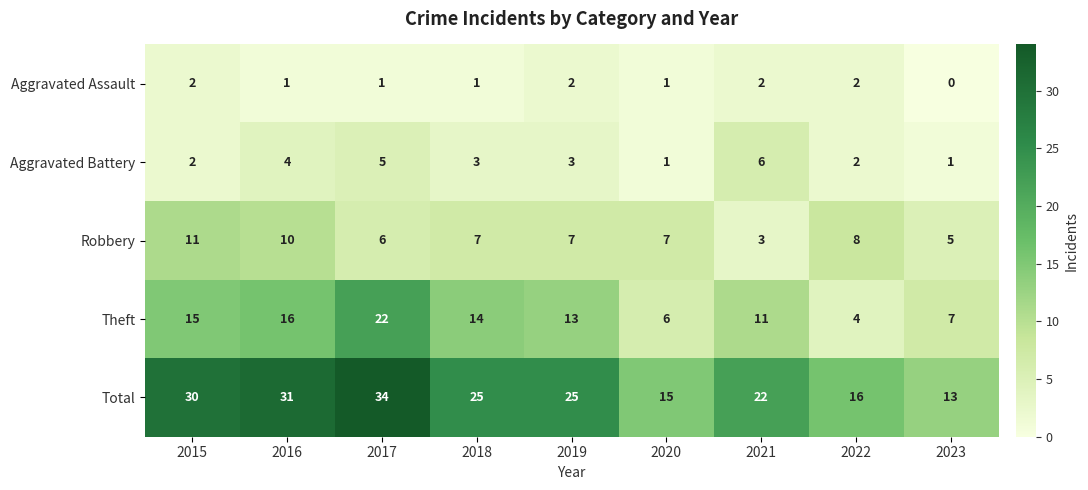

How many distinct data groups are displayed?

5